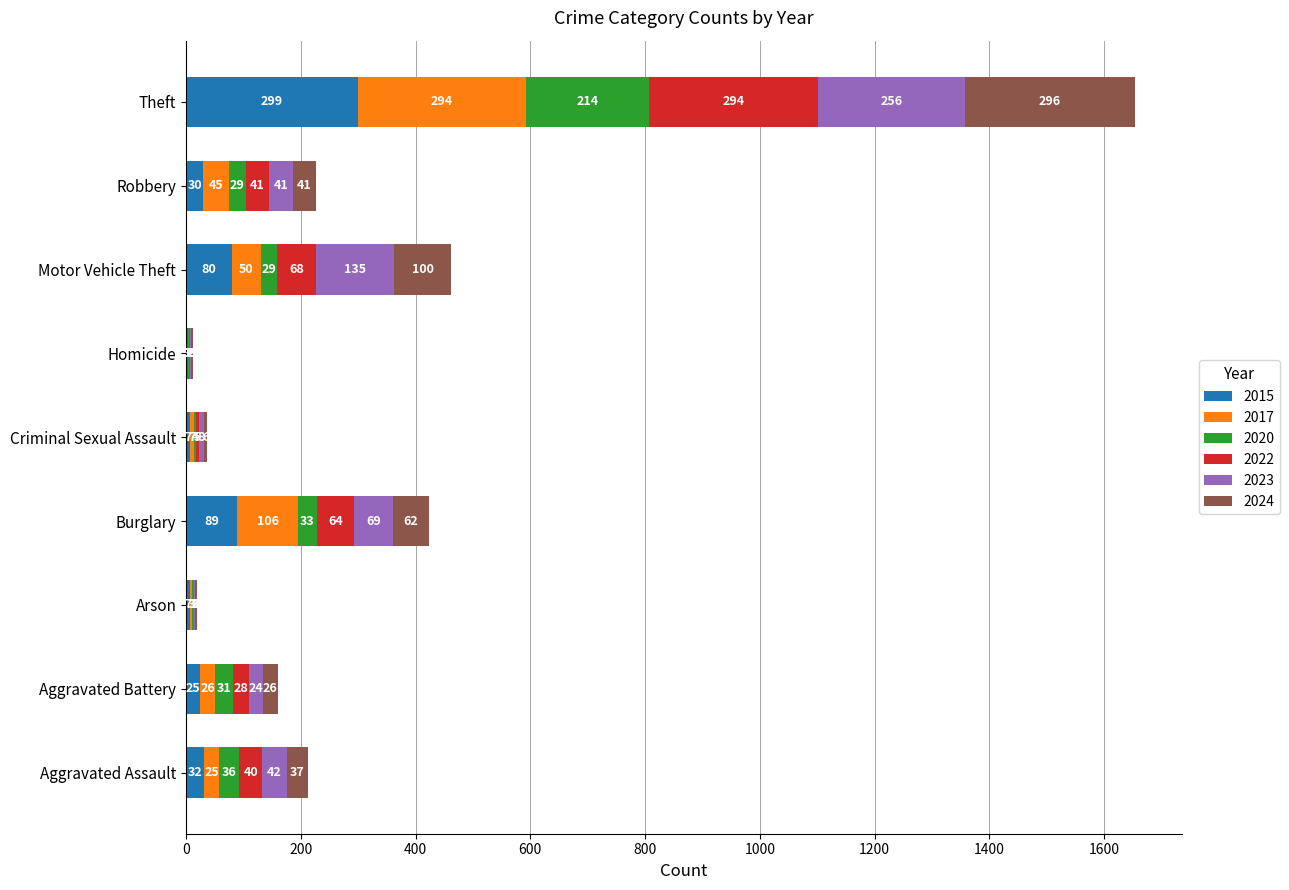

What value does the 2015 series have at Criminal Sexual Assault?

7